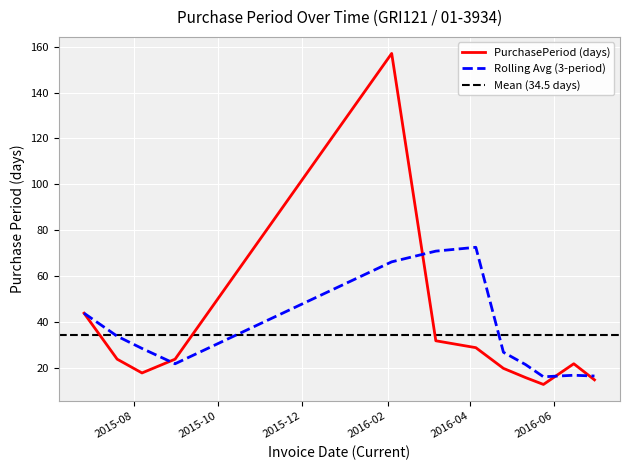

What is the change in value from 2015-06-26 to 2016-05-24?

-31